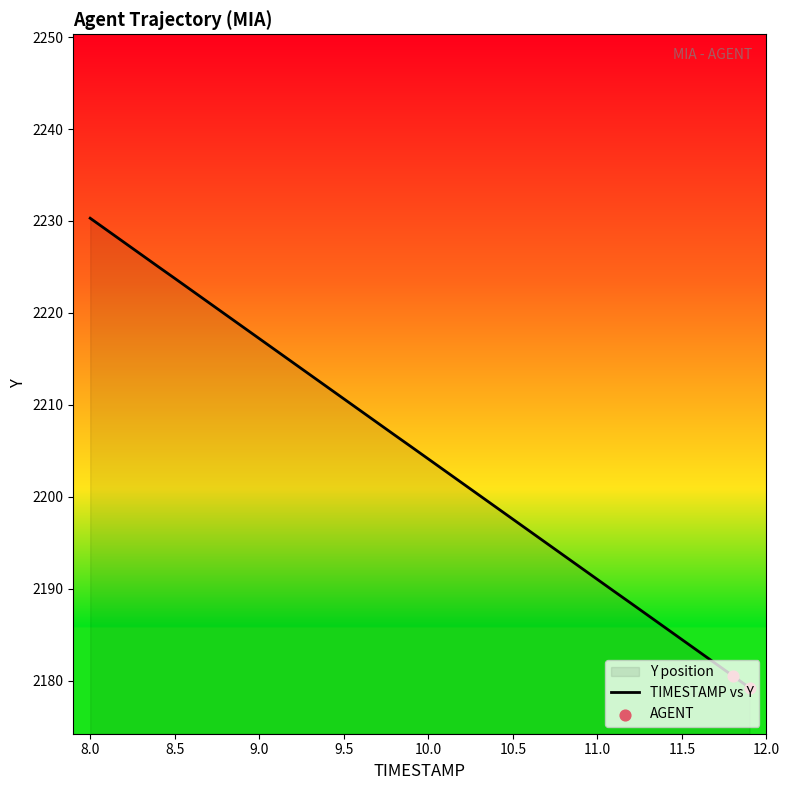

The value at 9.5 is 2210.7. True or false?

True